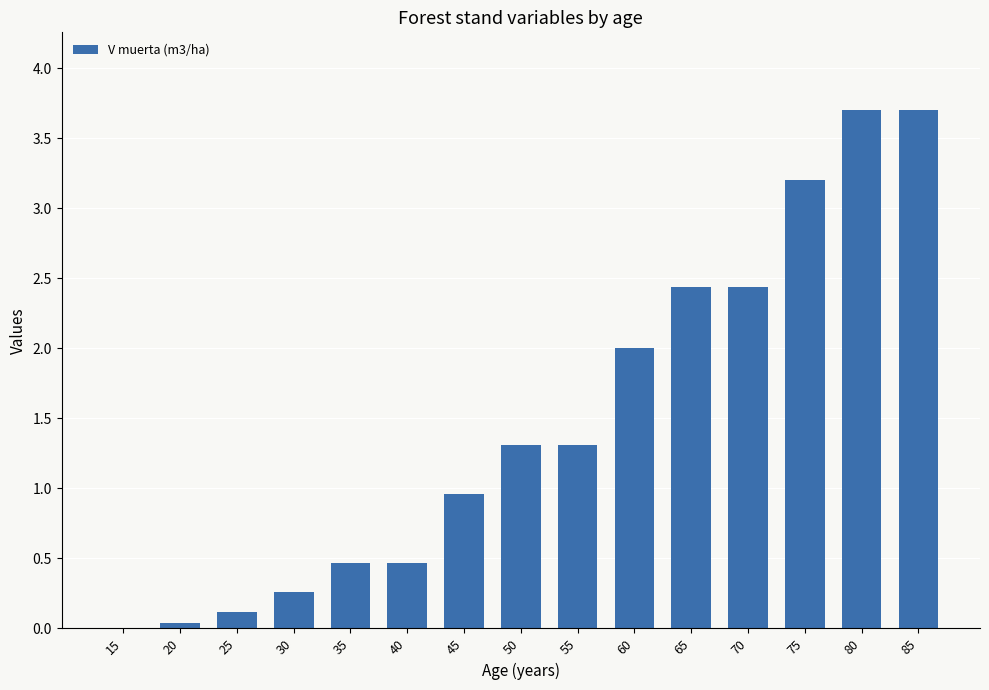

True or false: the data shows 5.8 at 80.

False